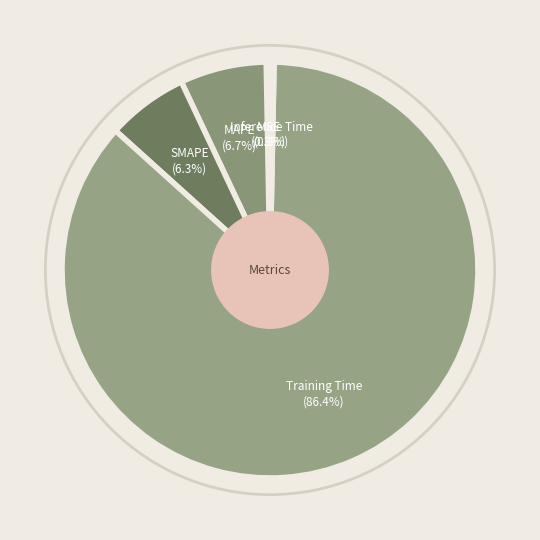

How many segments does this pie chart have?

5